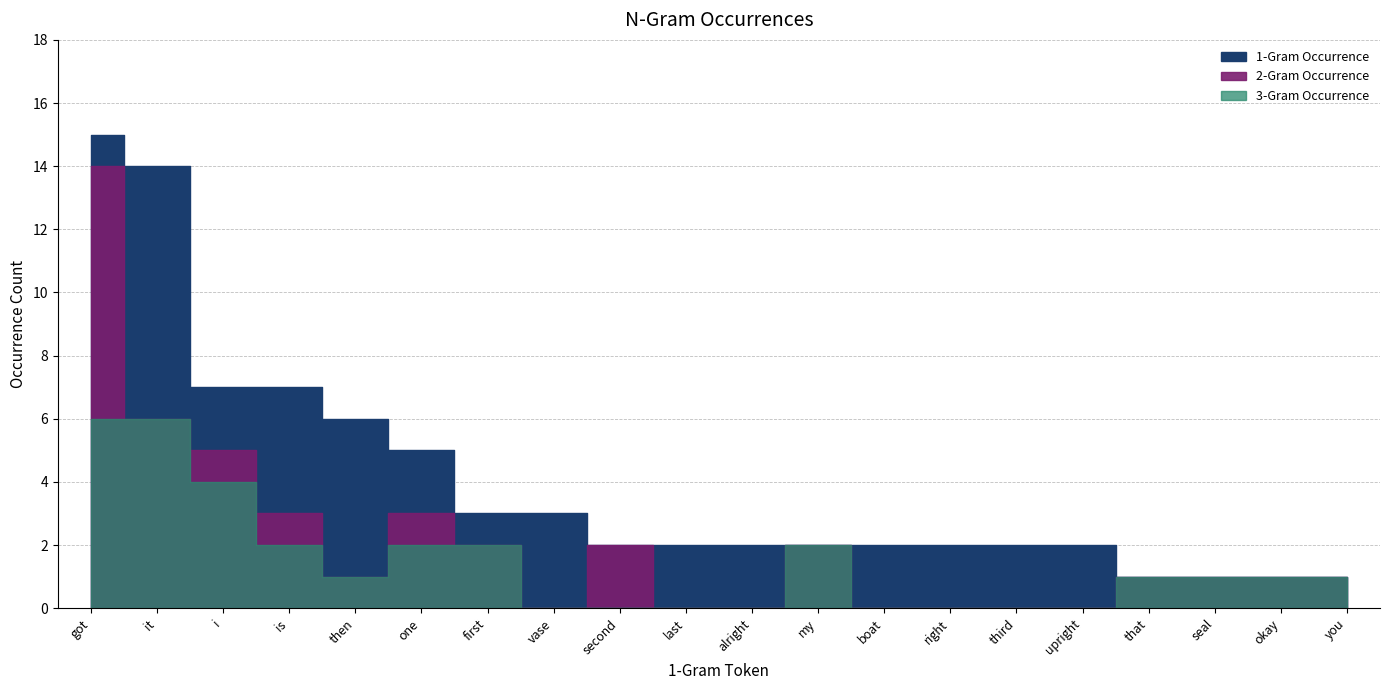

True or false: 2-Gram Occurrence and 1-Gram Occurrence cross at least once.

False